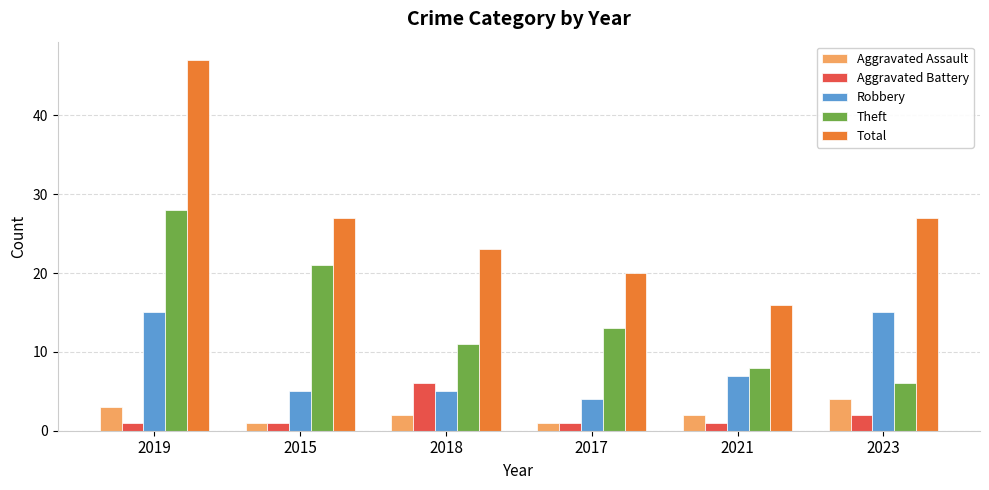

Reading left to right, what are all the values shown in this chart?

Aggravated Assault: 2019=3	2015=1	2018=2	2017=1	2021=2	2023=4
Aggravated Battery: 2019=1	2015=1	2018=6	2017=1	2021=1	2023=2
Robbery: 2019=15	2015=5	2018=5	2017=4	2021=7	2023=15
Theft: 2019=28	2015=21	2018=11	2017=13	2021=8	2023=6
Total: 2019=47	2015=27	2018=23	2017=20	2021=16	2023=27